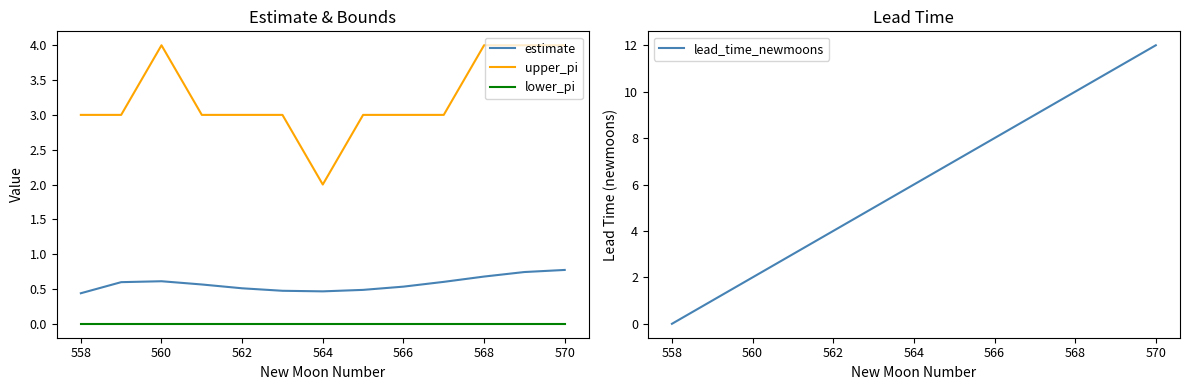

What is the difference between the maximum and minimum values in the upper_pi series?

2.0